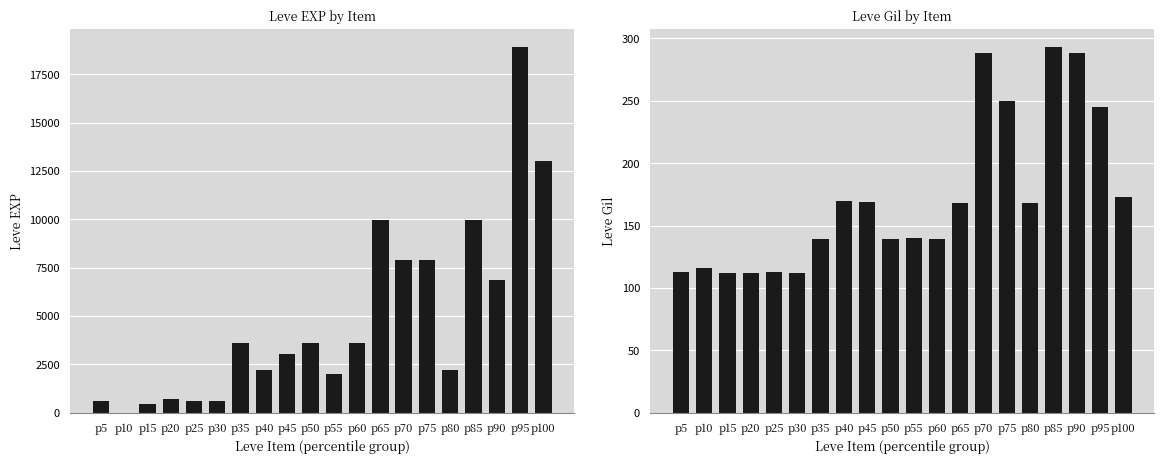

Reading left to right, extract all data points from this chart.

Leve EXP: 630	1	450	720	630	630	3600	2230	3040	3600	1980	3600	9990	7880	7880	2230	9990	6880	18910	13040
Leve Gil: 113	116	112	112	113	112	139	170	169	139	140	139	168	288	250	168	293	288	245	173